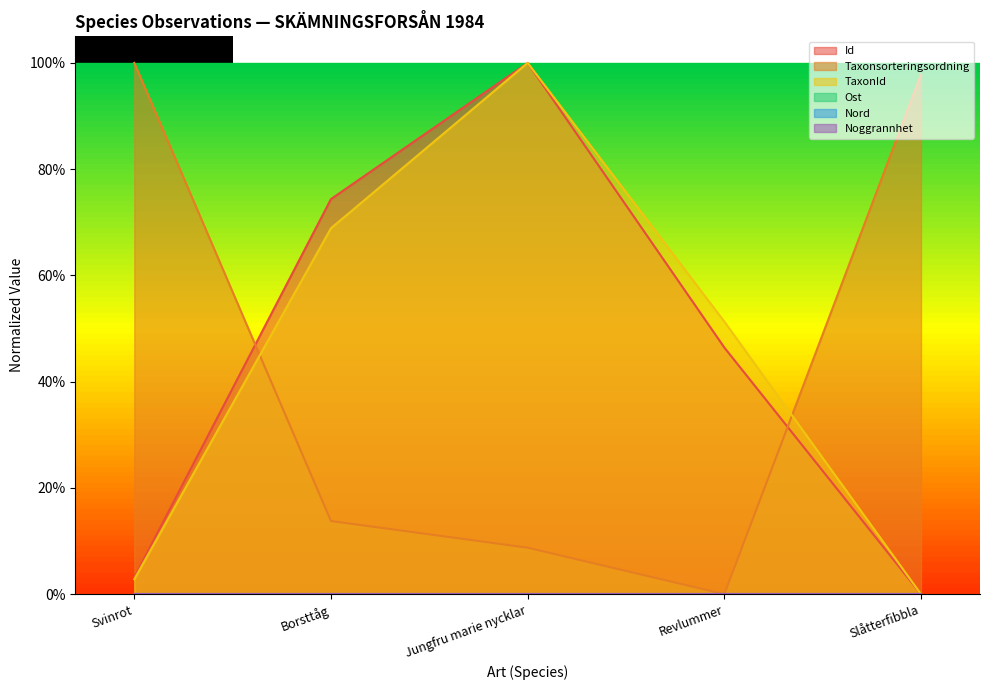

Which series has the largest total across all categories?

Id